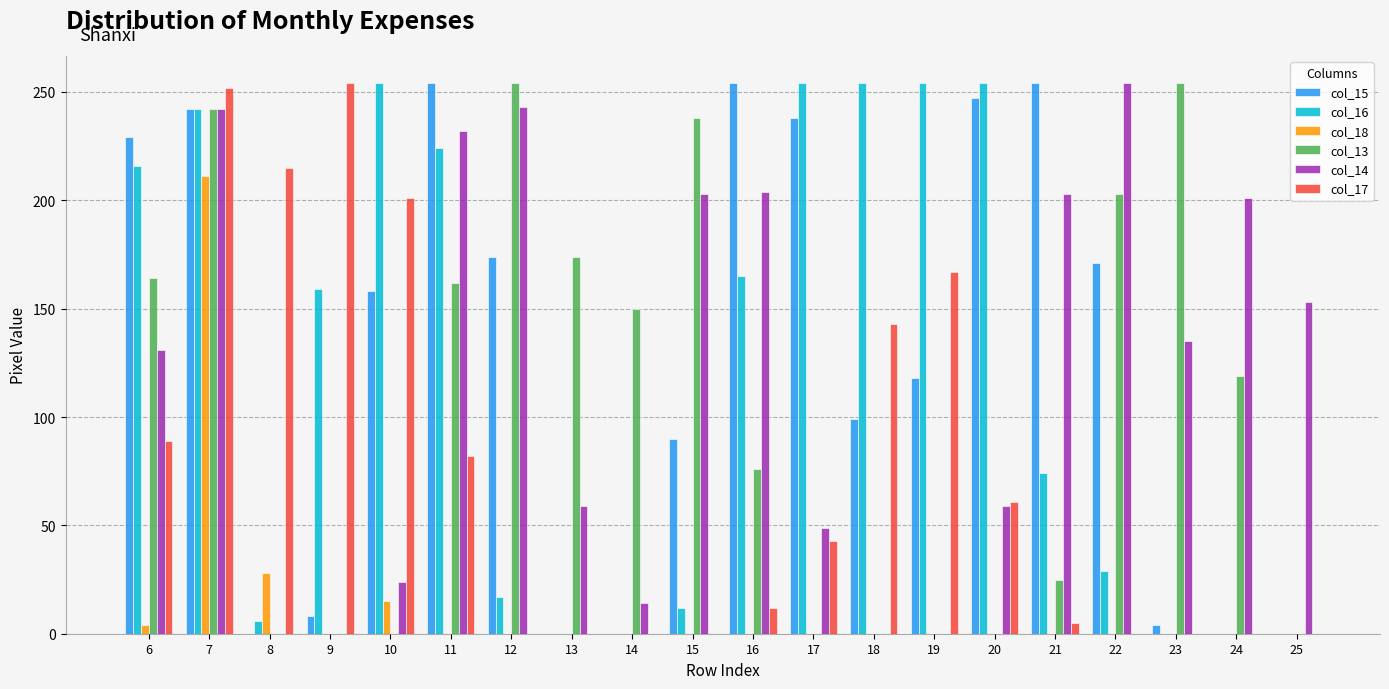

The value of col_18 at 15 is 103. True or false?

False